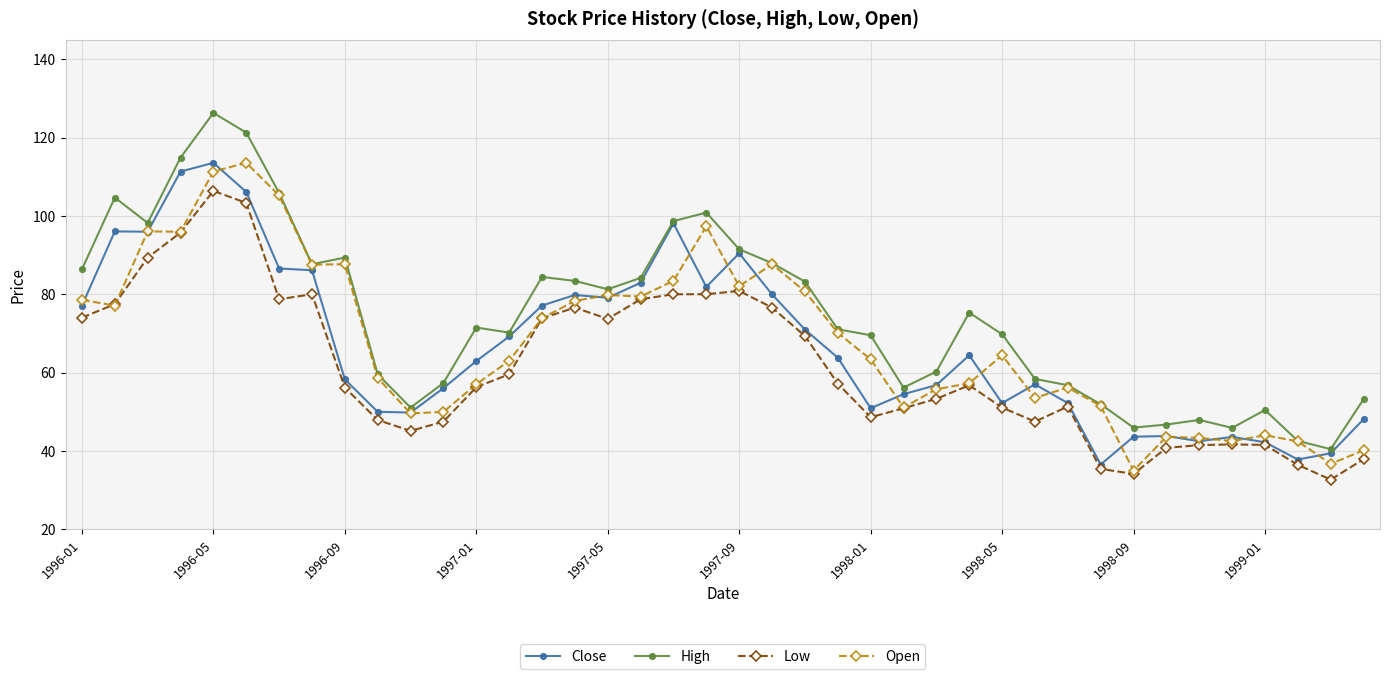

What is the smallest value displayed?

32.7